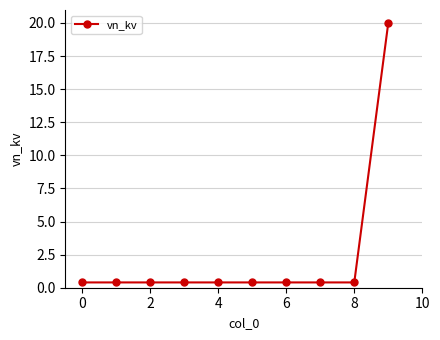

What is the value of the 10th point from the left?

20.0